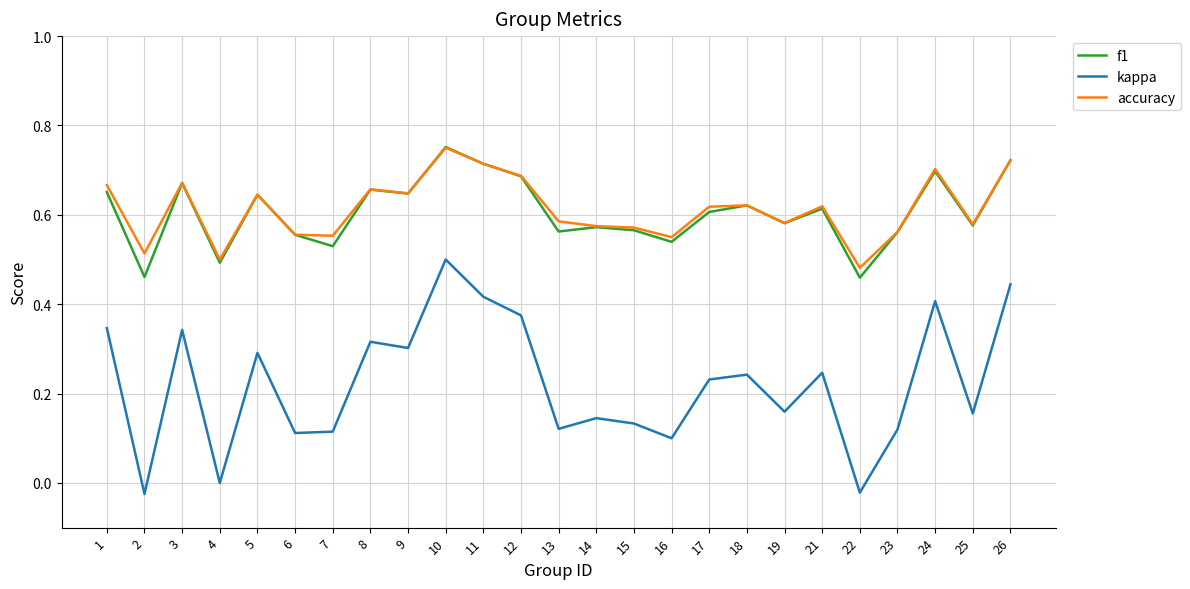

True or false: accuracy has more than 1 interior local peaks.

True